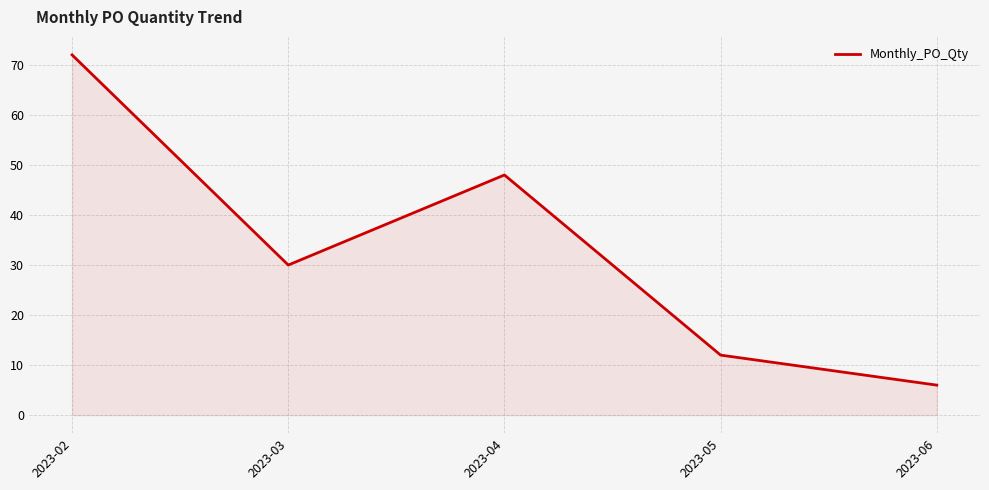

What is the sum of all values?

168